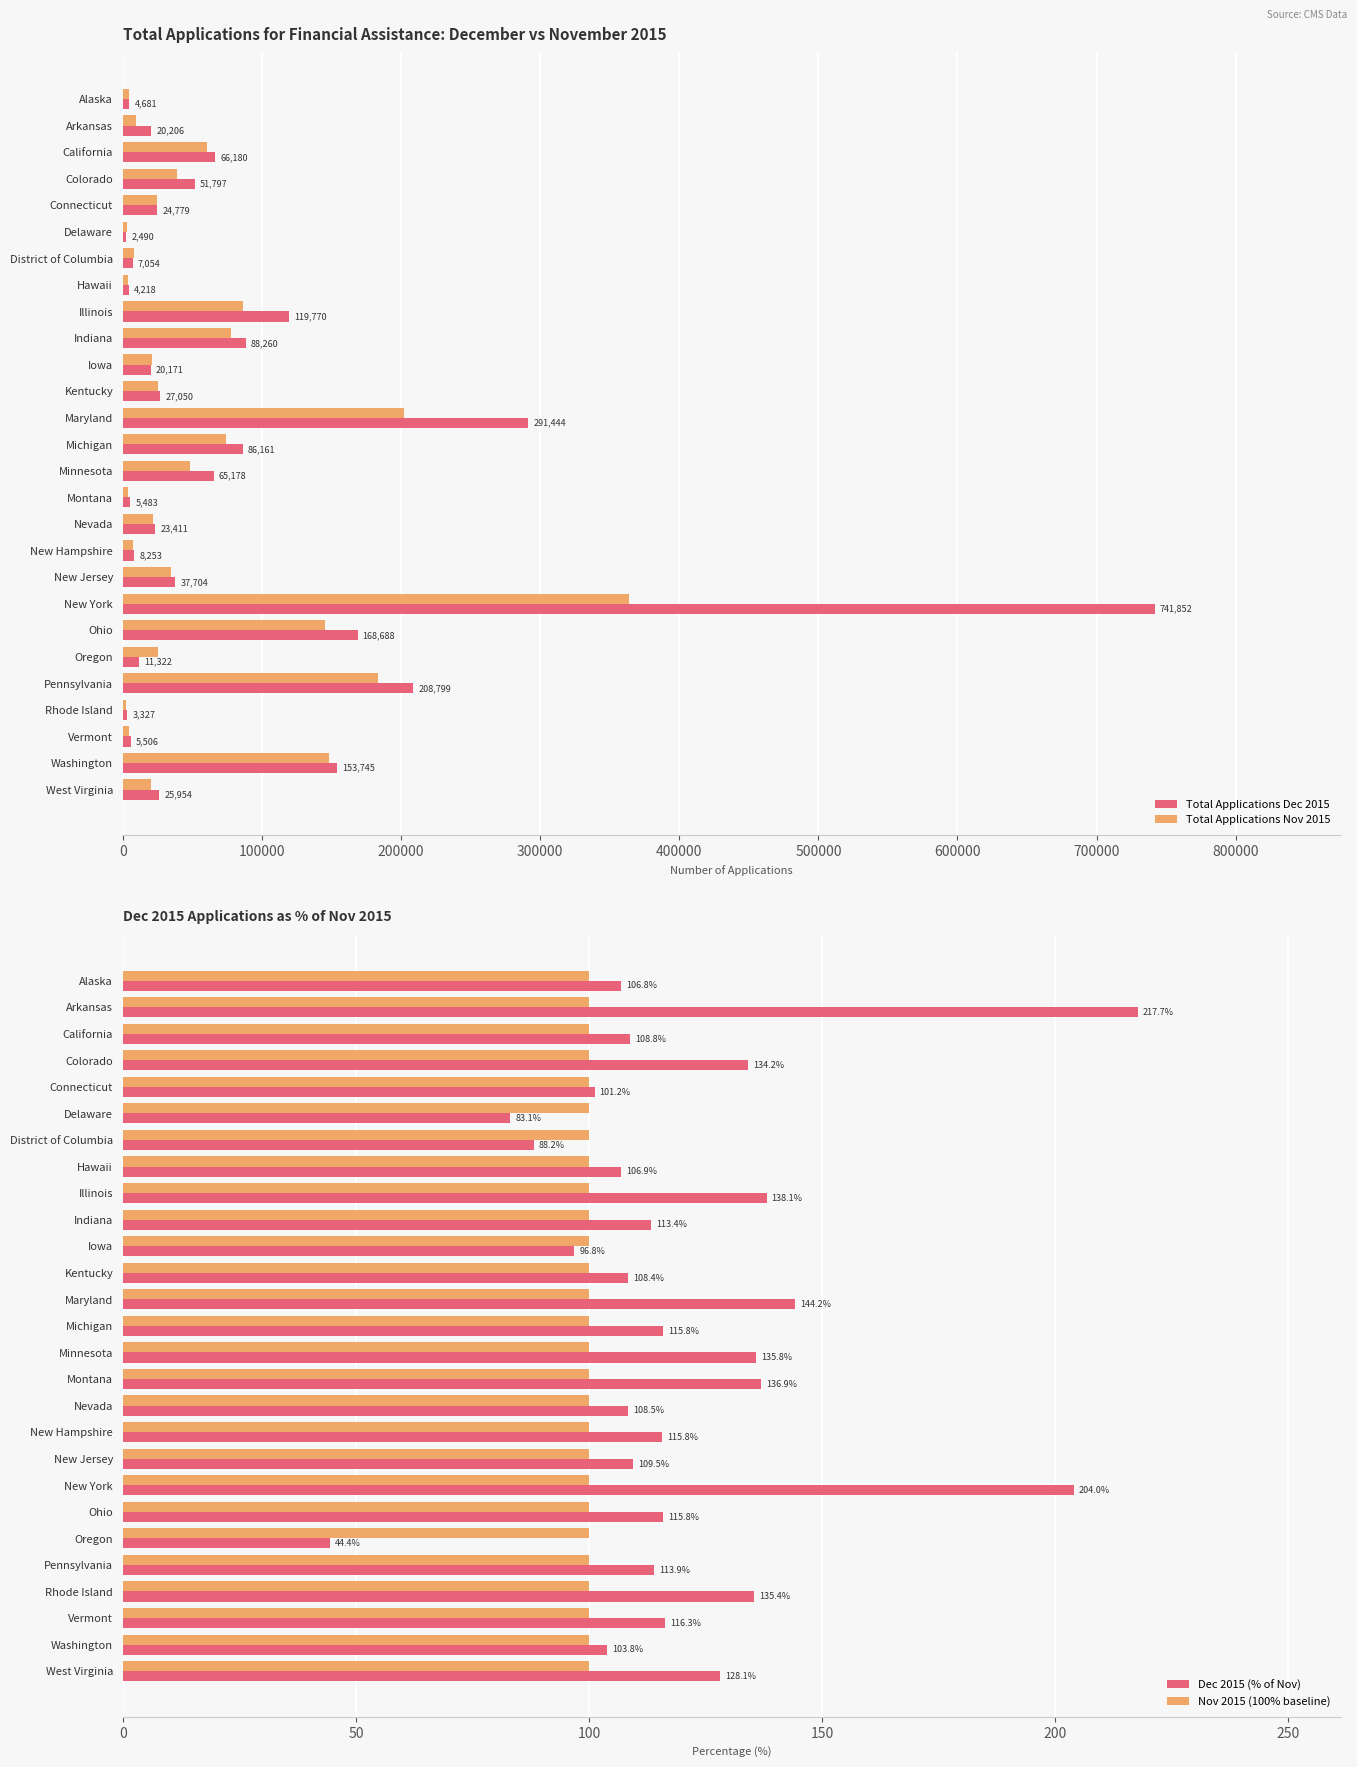

Count the number of data series in this chart.

4